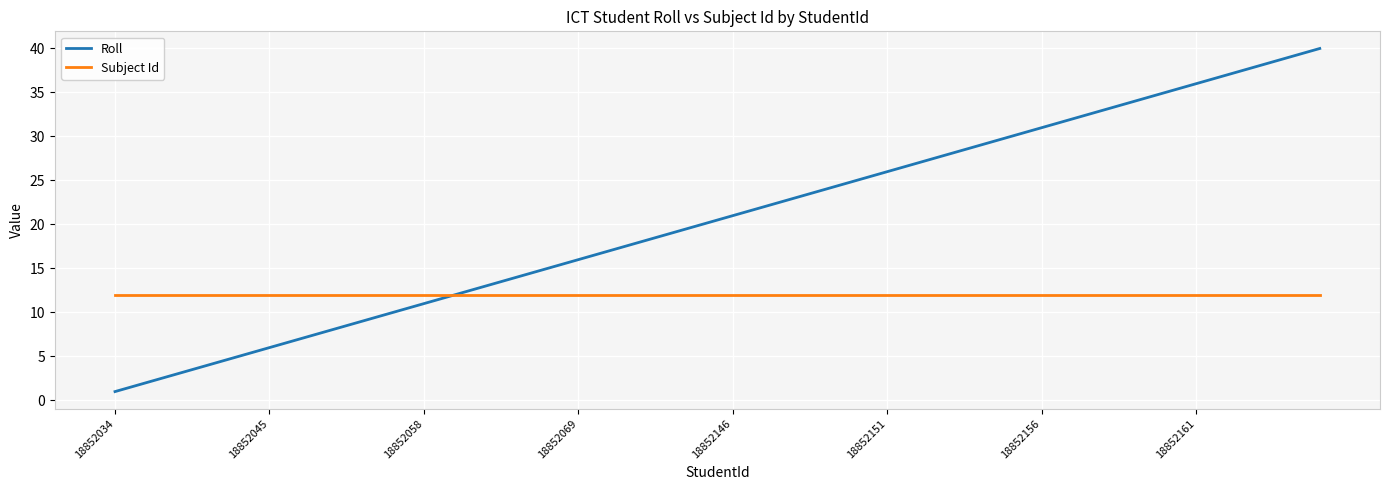

List the series in order of their overall mean, highest first.

Roll, Subject Id